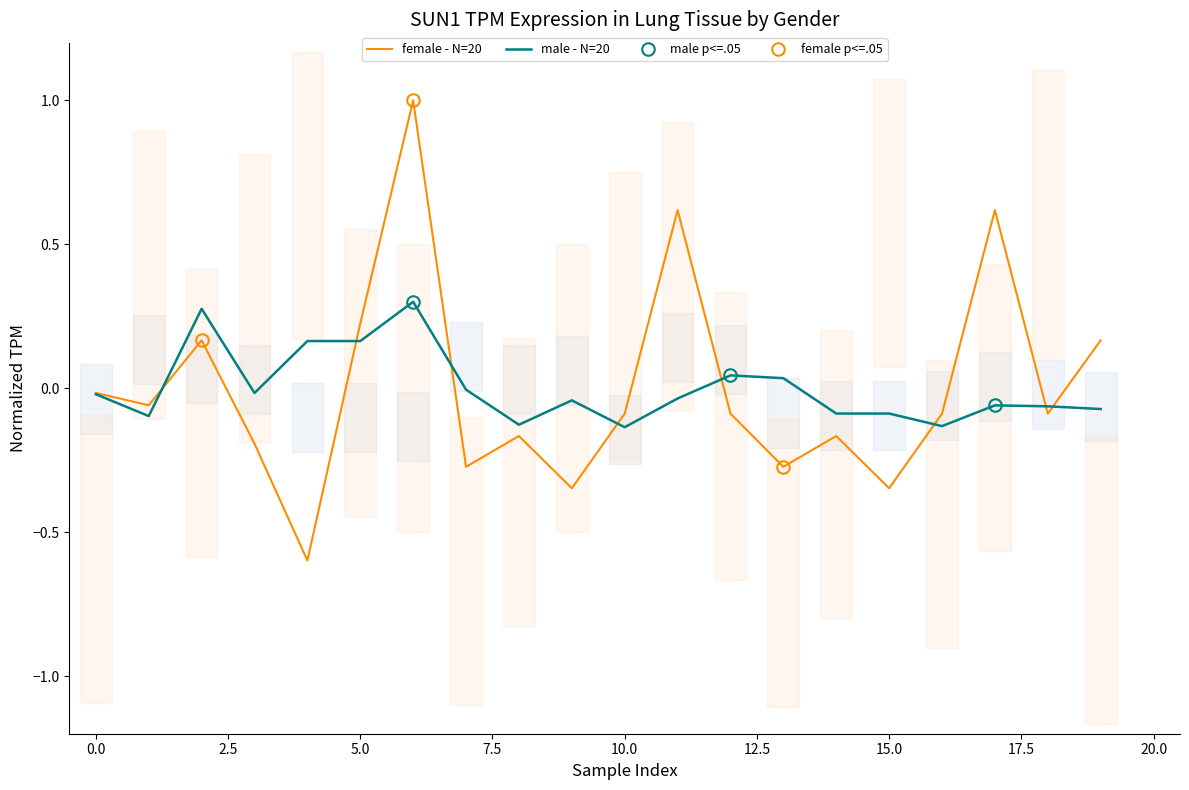

What is the highest value of the female - N=20 series?

1.0